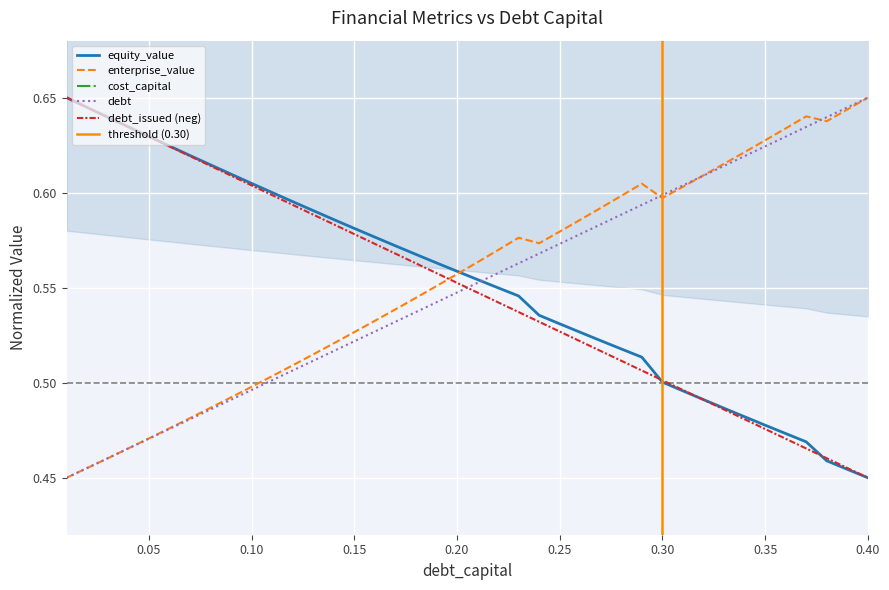

Count the number of categories in the chart.

40